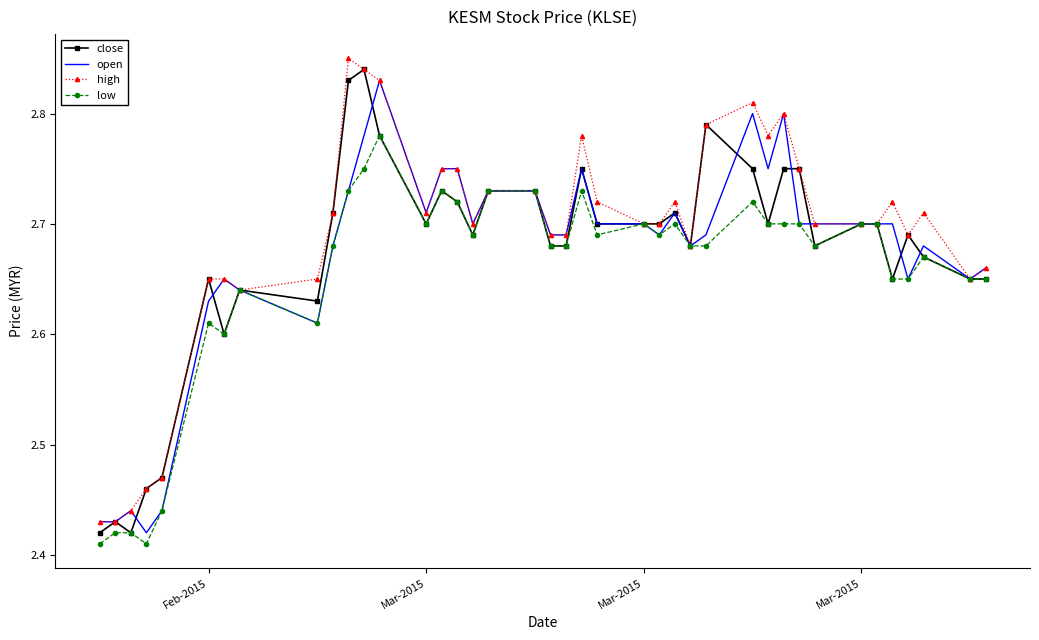

What are all the series names shown in the legend?

close, open, high, low